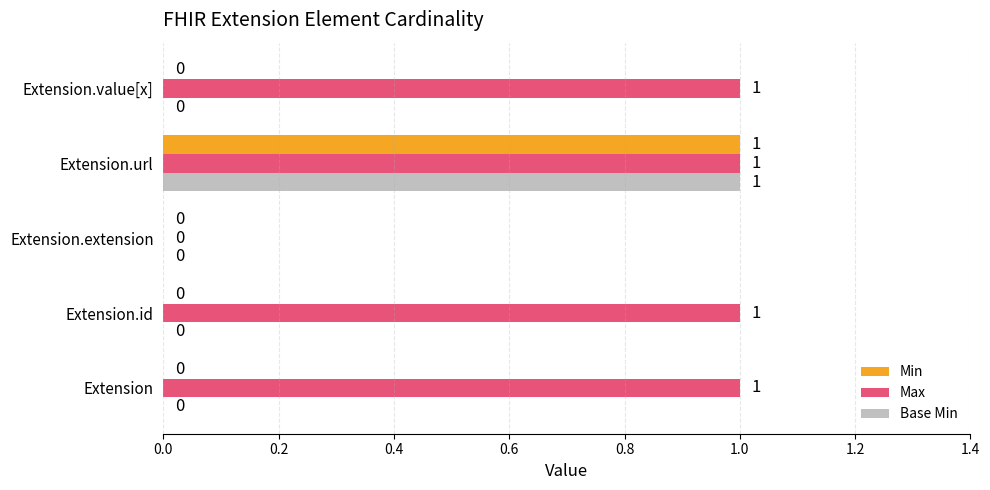

How many Max values are between 1 and 2?

4